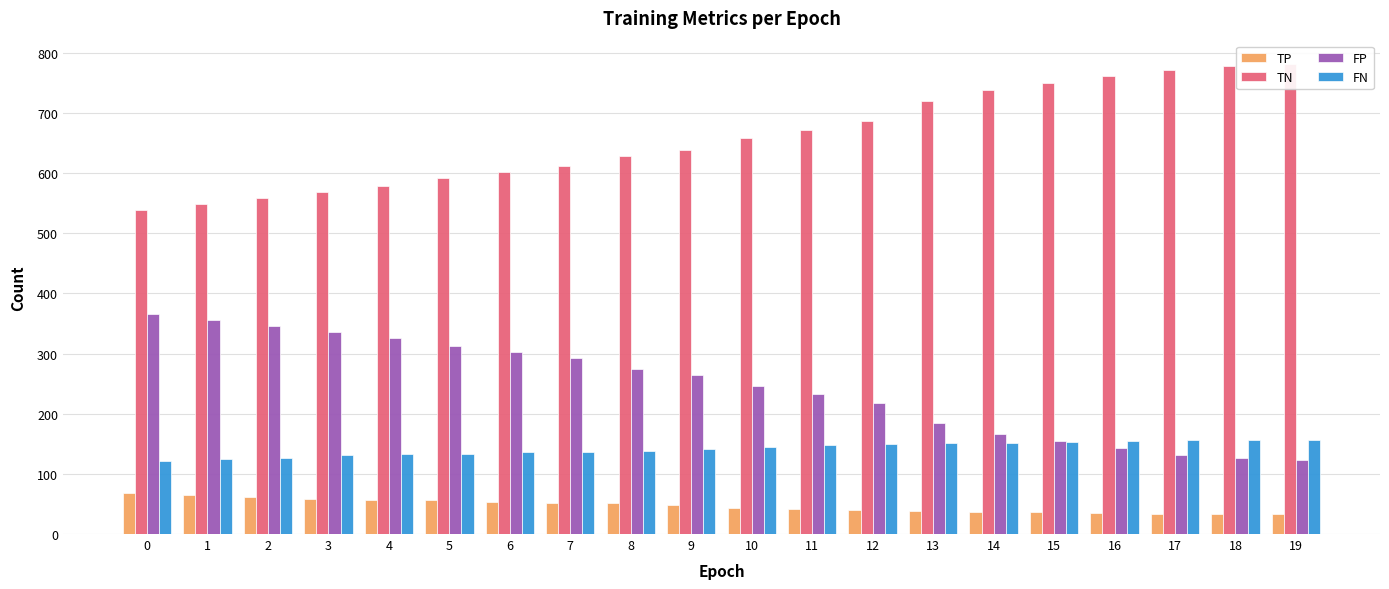

Is the value of FN at 1 greater than the value of TP at 15?

Yes